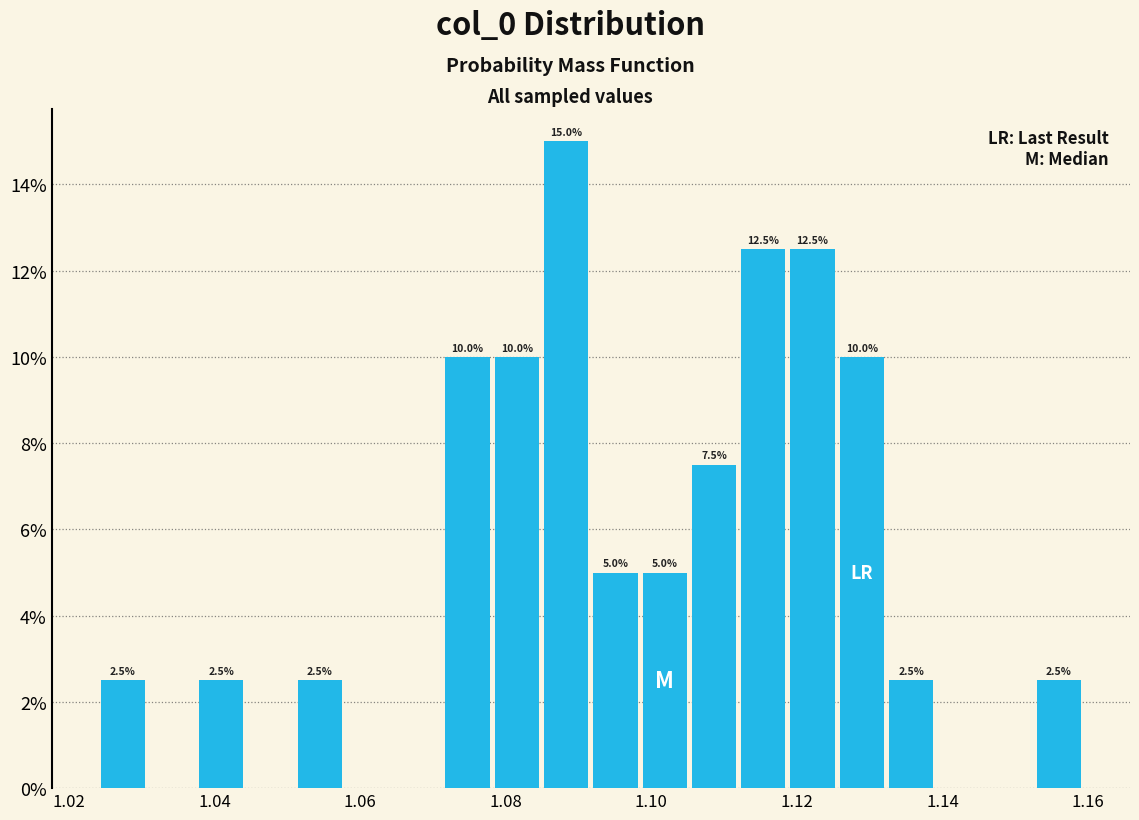

Around what value on the x-axis is the tallest bar? Give the approximate position of its centre, as read against the axis.

1.088